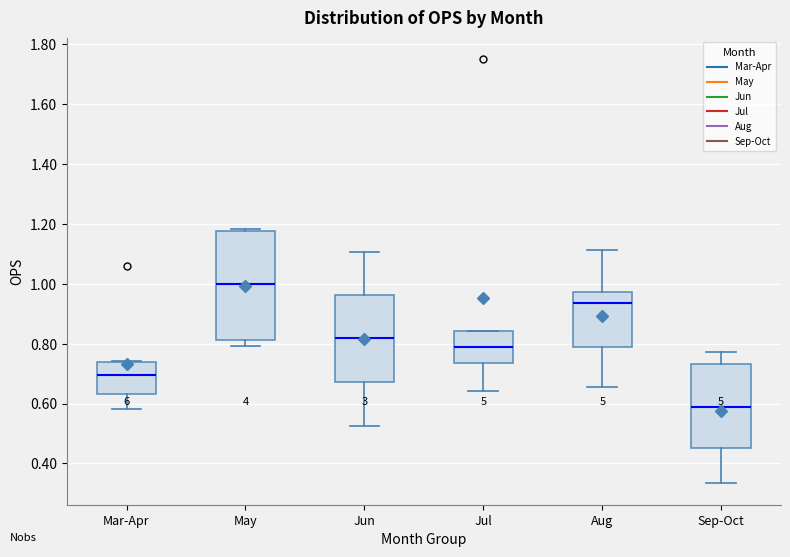

Which box has the highest median line?

May